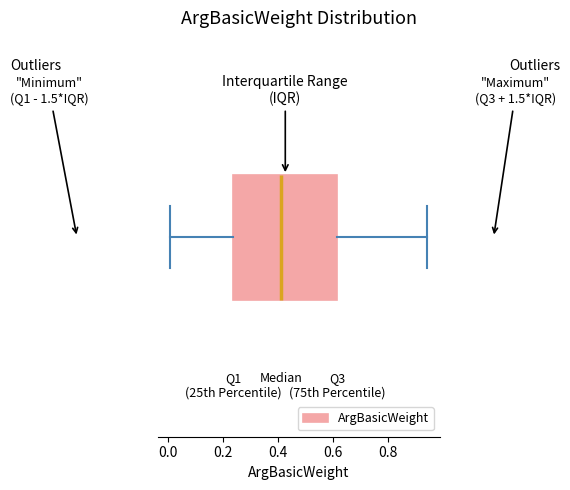

Read this box plot against the x-axis: the position of the median line, the range covered by the box, and the ends of both whiskers. The values are not printed on the chart, so give them approximately, as read against the axis.

median 0.42, box 0.24 to 0.62, whiskers 0.02 to 0.94